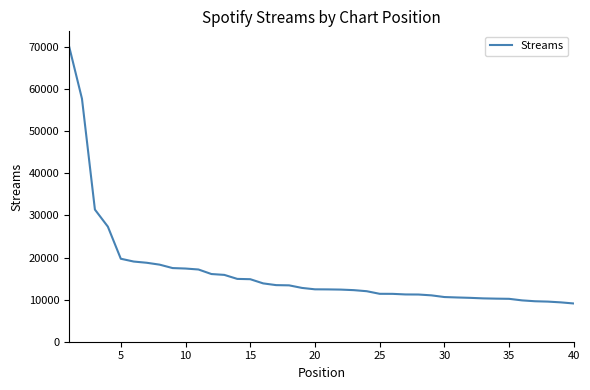

What is the difference between the maximum and minimum values?

61143